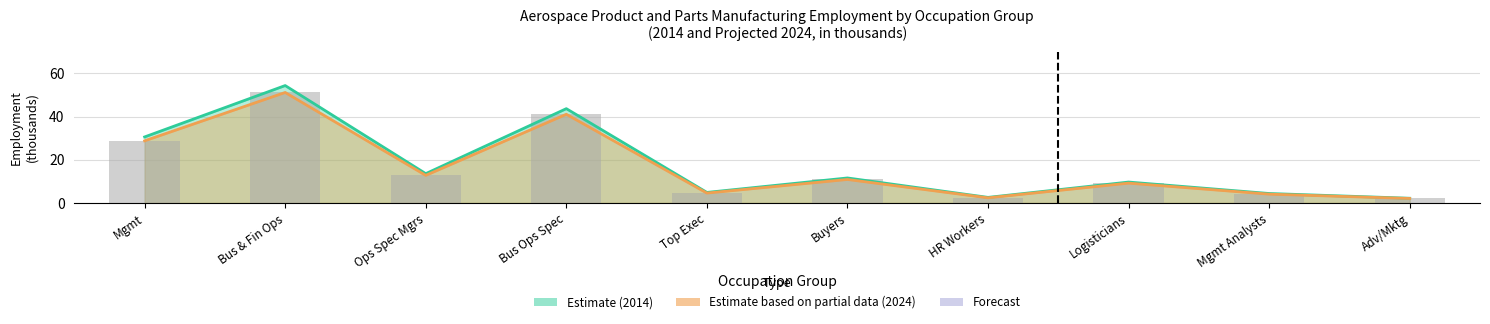

How many groups of bars are there?

10